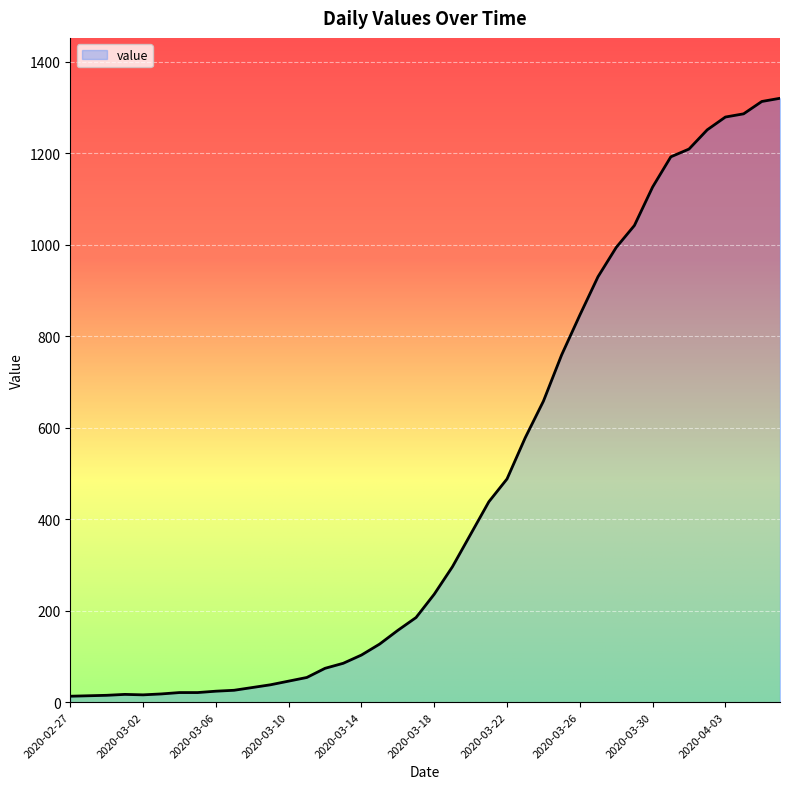

What is the greatest value displayed?

1320